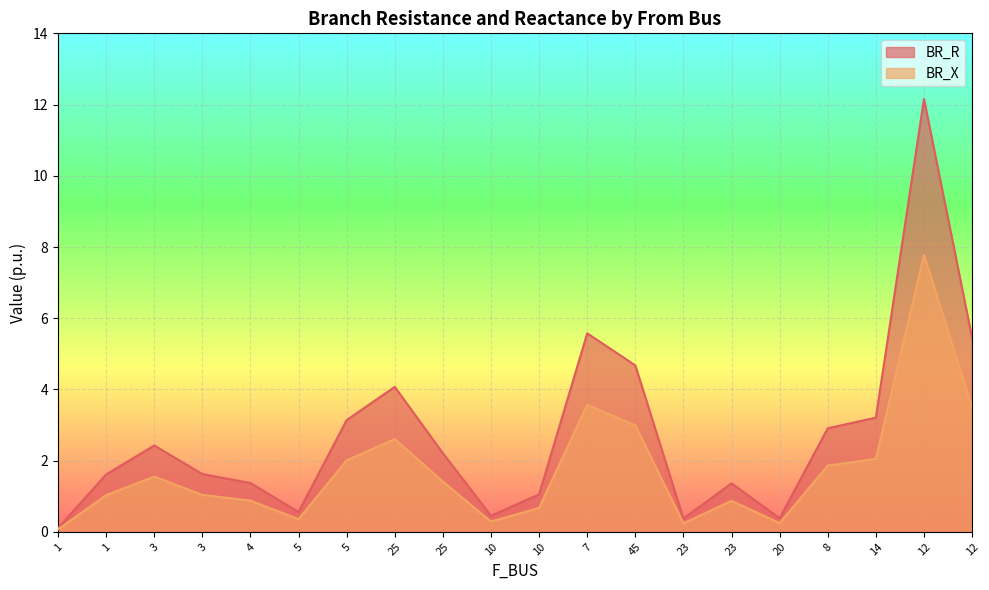

What is the label of the 4th point from the left?

3